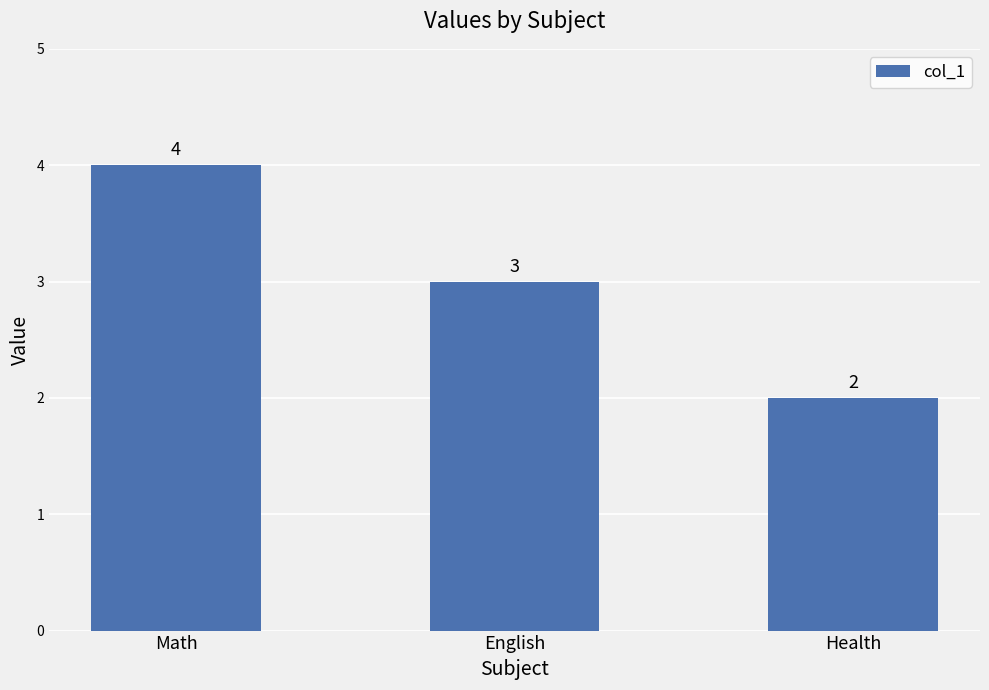

At which category does the chart reach its minimum across all series?

Health